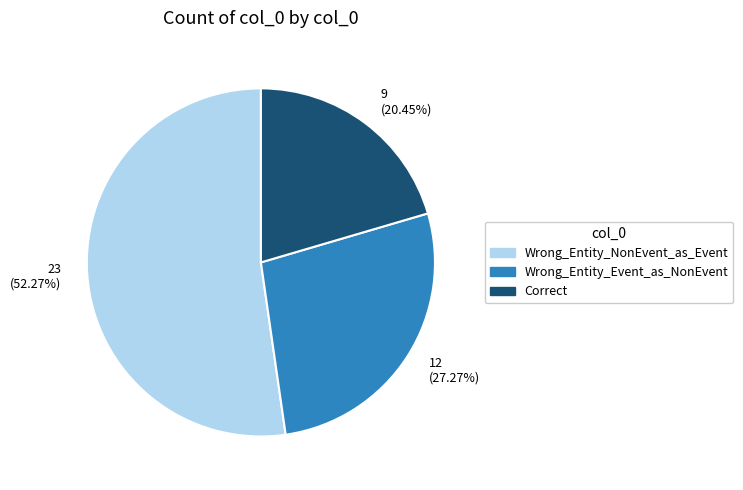

How many segments does this pie chart have?

3